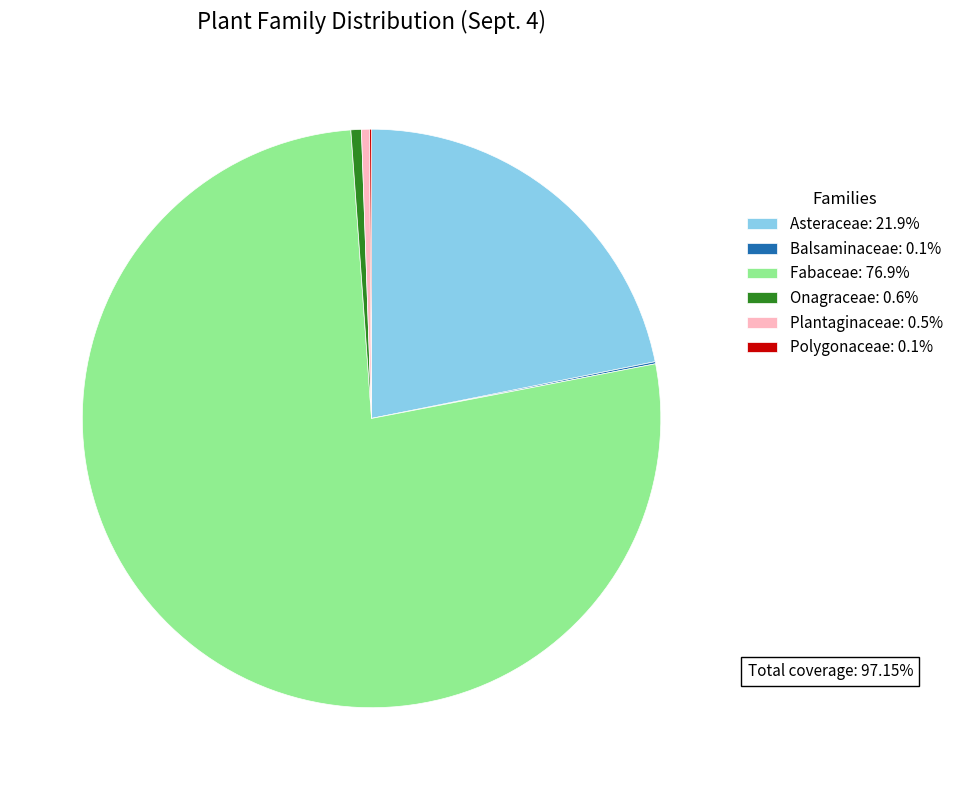

Is Fabaceae: 76.9% the majority of the pie?

Yes